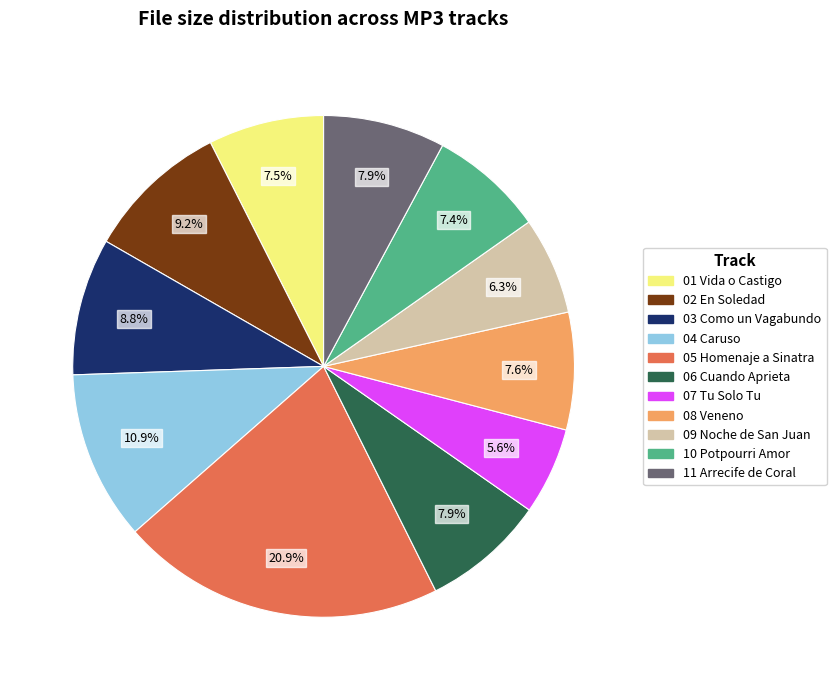

Combined, what portion of the pie is 02 En Soledad and 09 Noche de San Juan?

15.5%